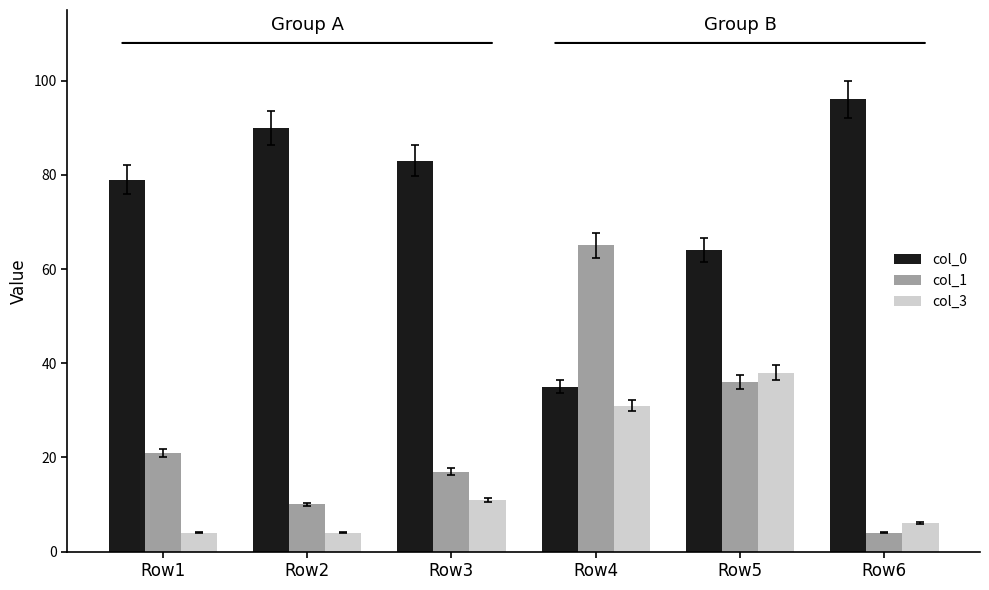

How many bars are there in each group?

3